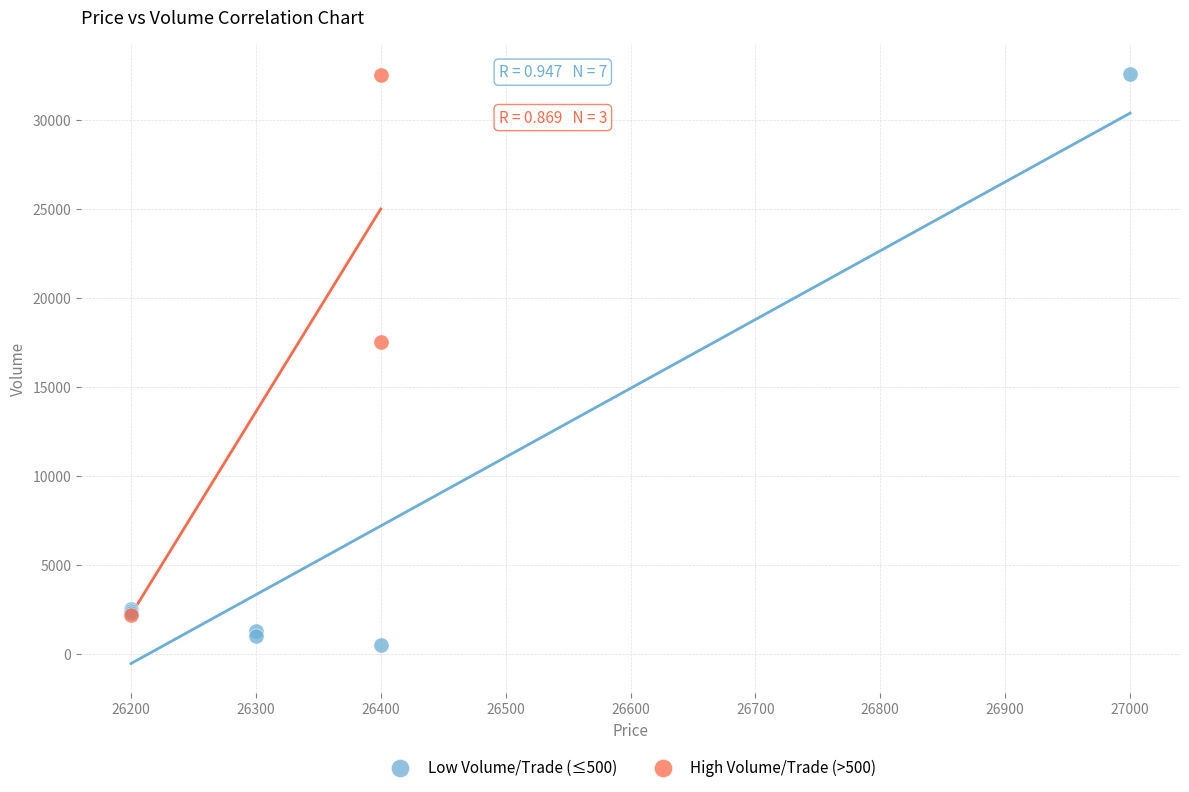

What are all the series names shown in the legend?

Low Volume/Trade (≤500), High Volume/Trade (>500)